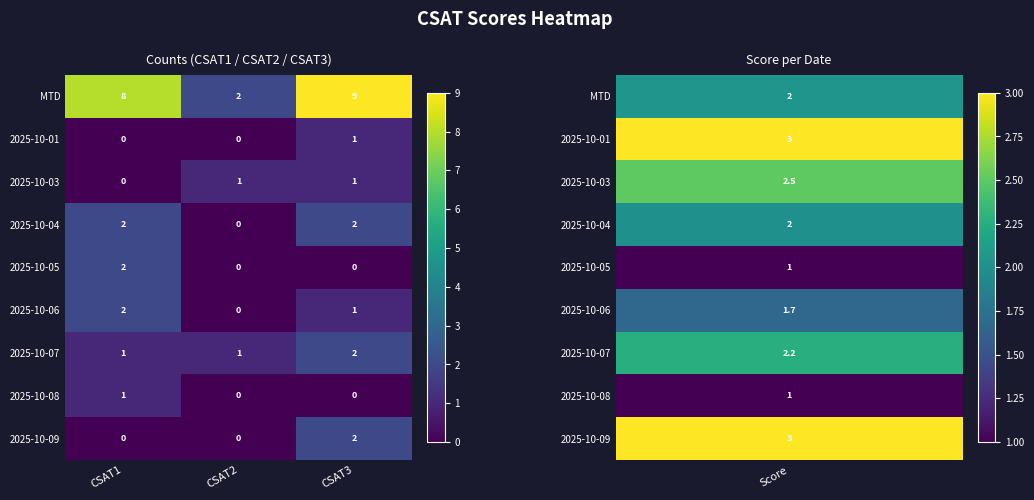

The value of 2025-10-04 at CSAT2 is 0. True or false?

True